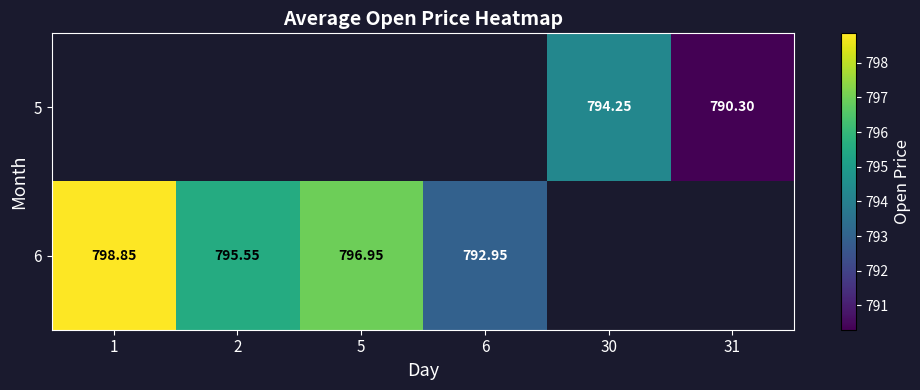

What is the maximum value for row_1?

798.9